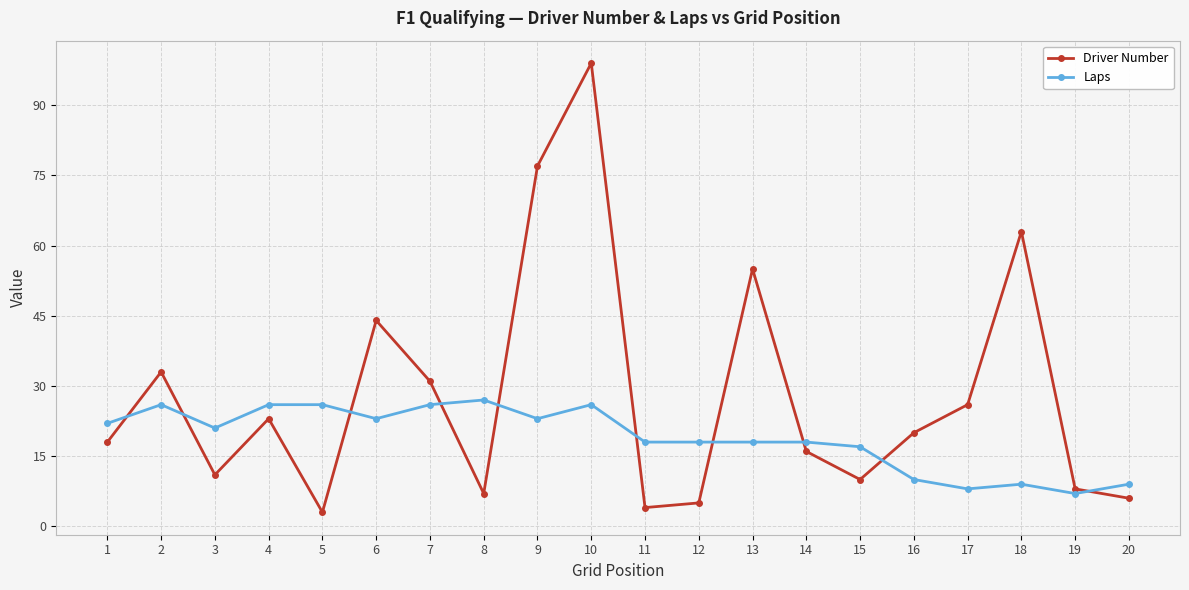

The Driver Number series shows 11 at 6. True or false?

False